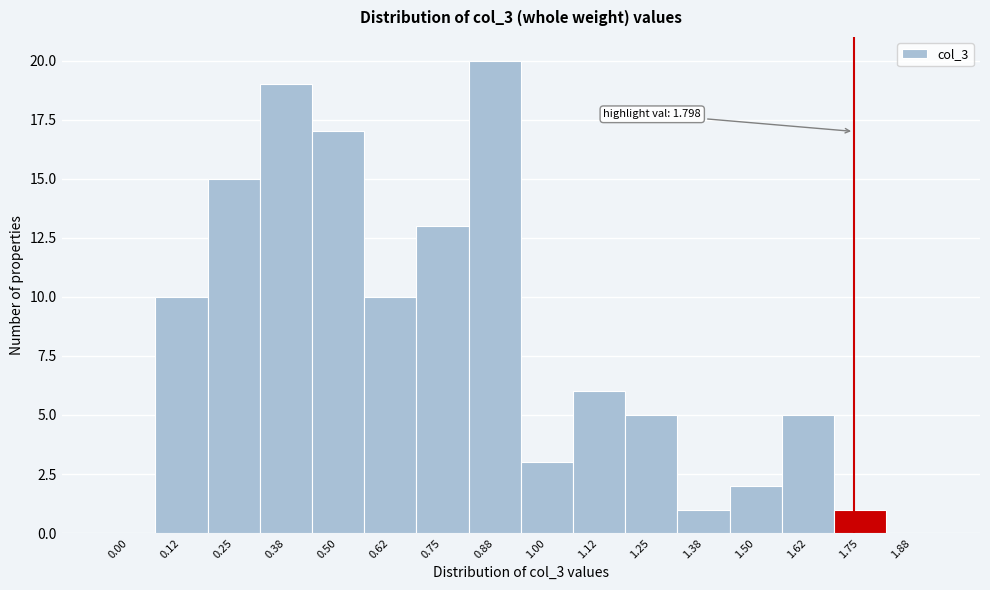

Reading left to right, extract all data points from this chart.

0.00=0	0.12=10	0.25=15	0.38=19	0.50=17	0.62=10	0.75=13	0.88=20	1.00=3	1.12=6	1.25=5	1.38=1	1.50=2	1.62=5	1.75=1	1.88=0